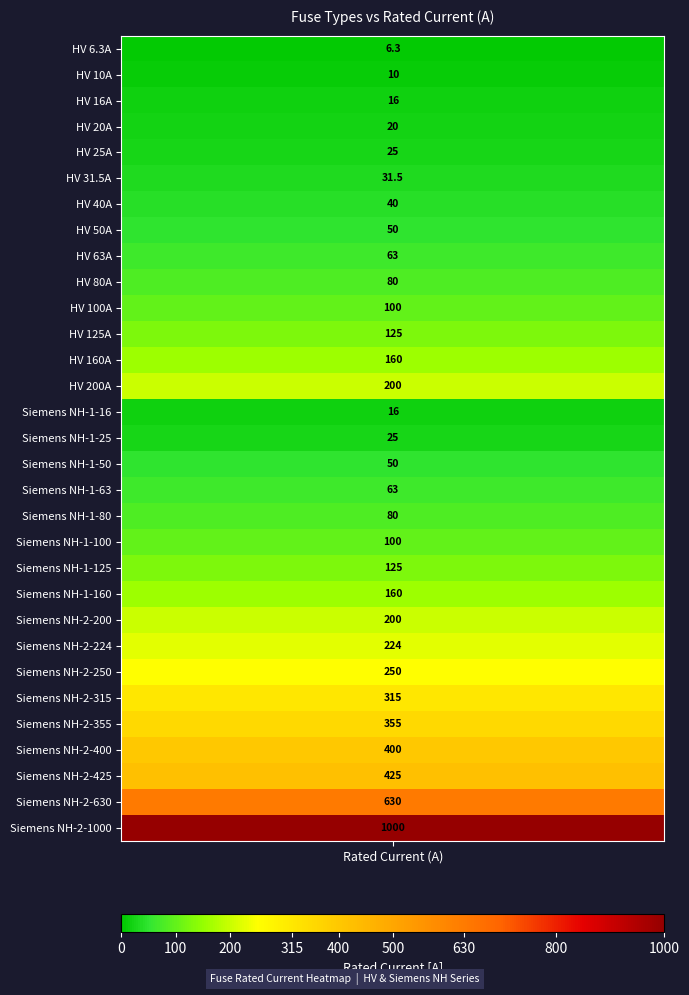

What is the average value?

172.4